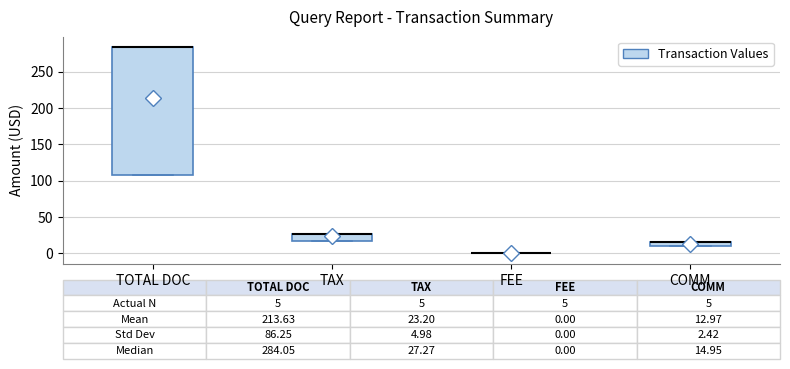

Comparing the boxes themselves (not the whiskers), which one is the tallest?

TOTAL DOC